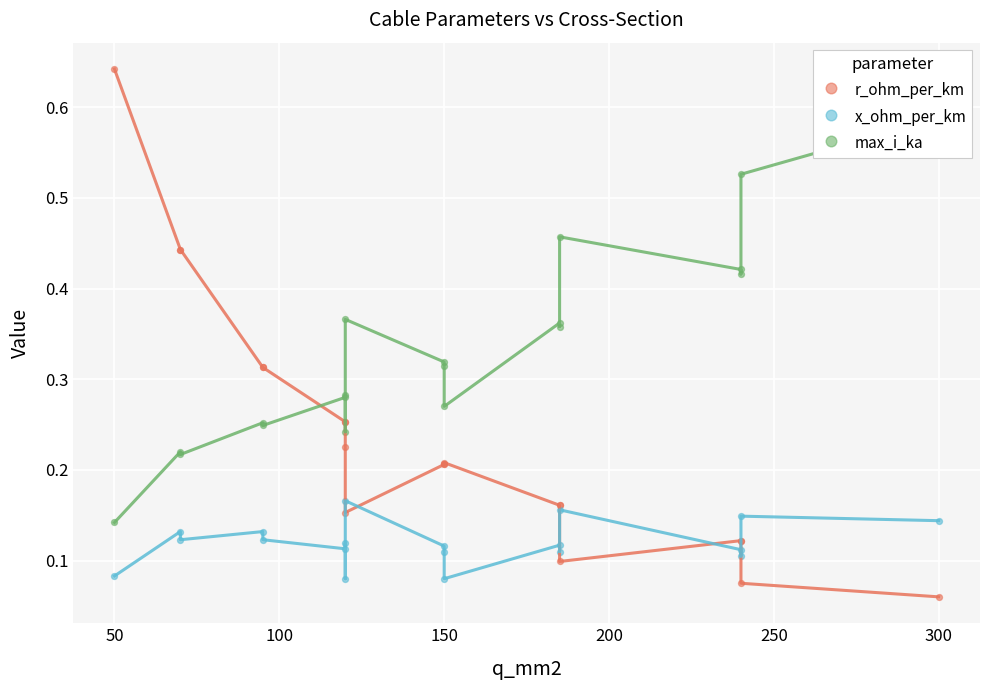

What are all the series names shown in the legend?

r_ohm_per_km, x_ohm_per_km, max_i_ka